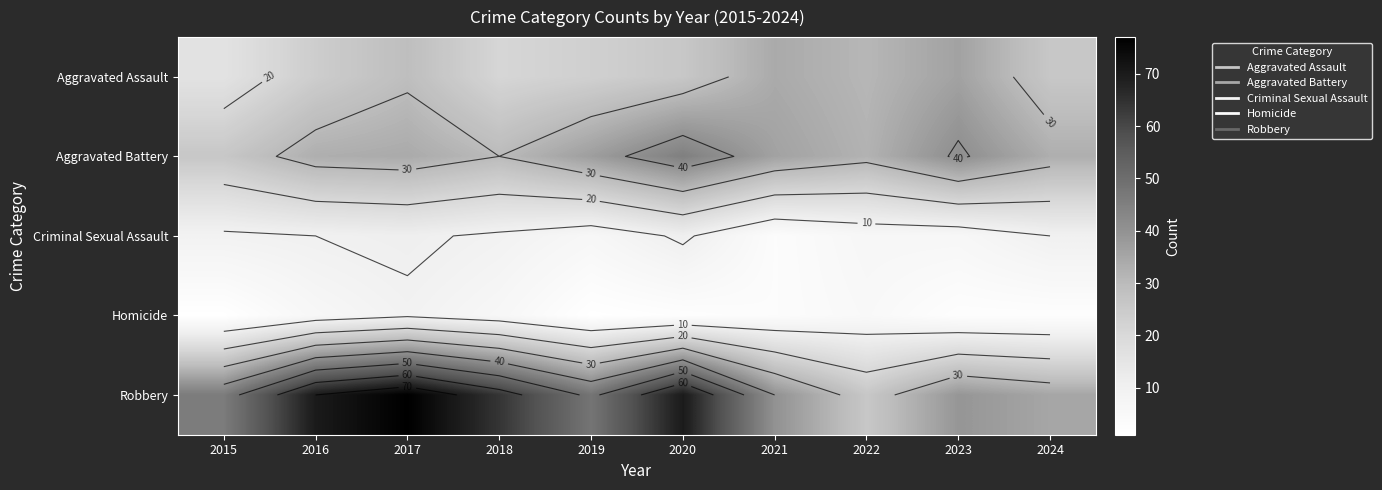

At which category is the sum across all series the highest?

2017